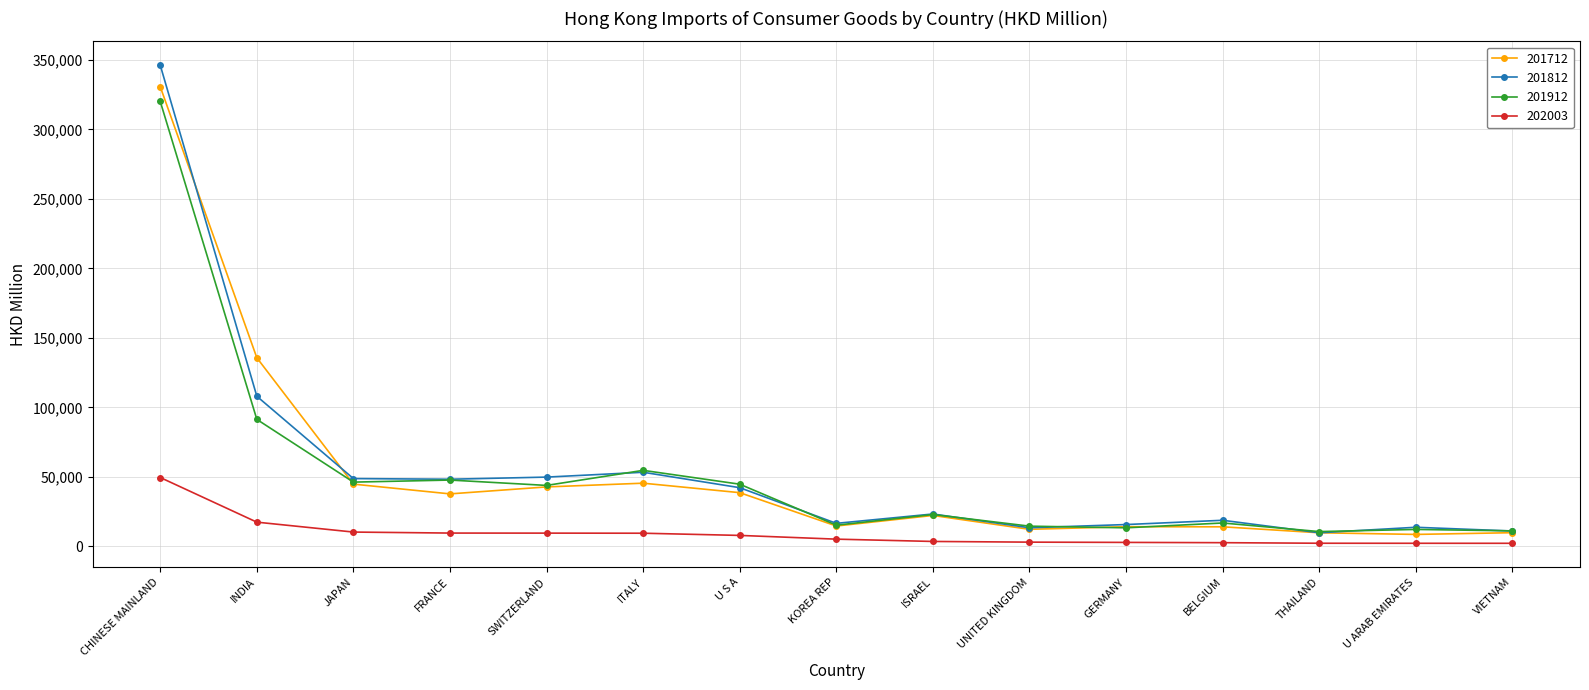

At how many categories does at least one series exceed 242933?

1